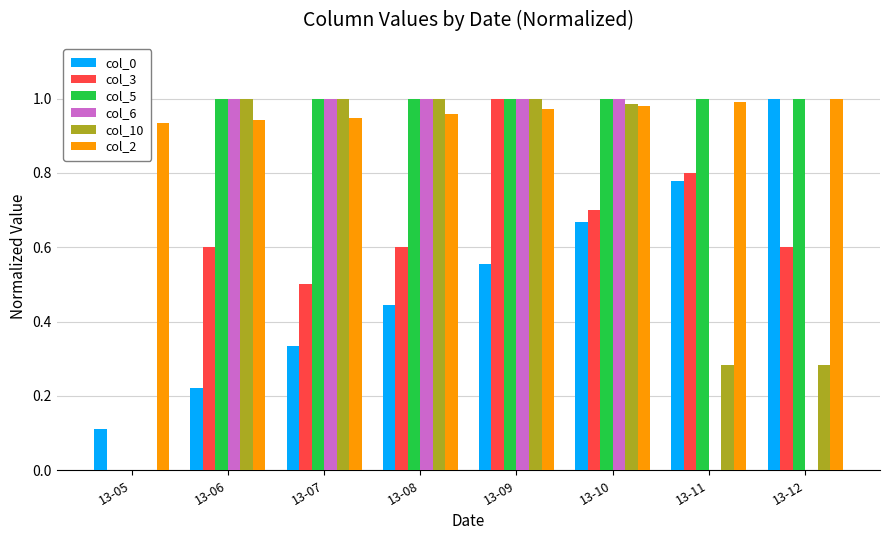

Which category has the highest value in the col_0 series?

13-12